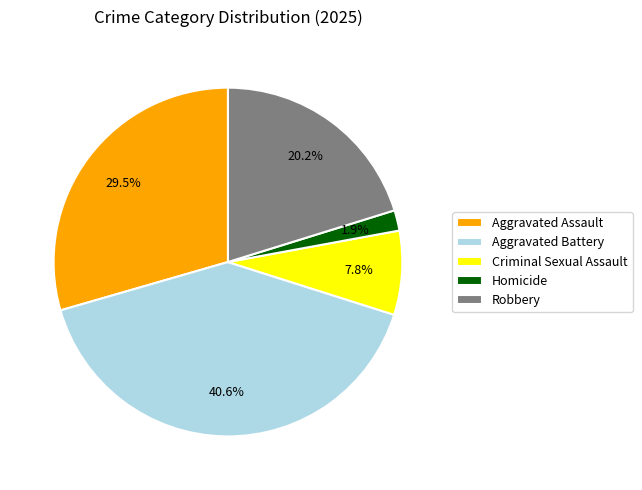

Between Aggravated Battery and Robbery, which is larger?

Aggravated Battery